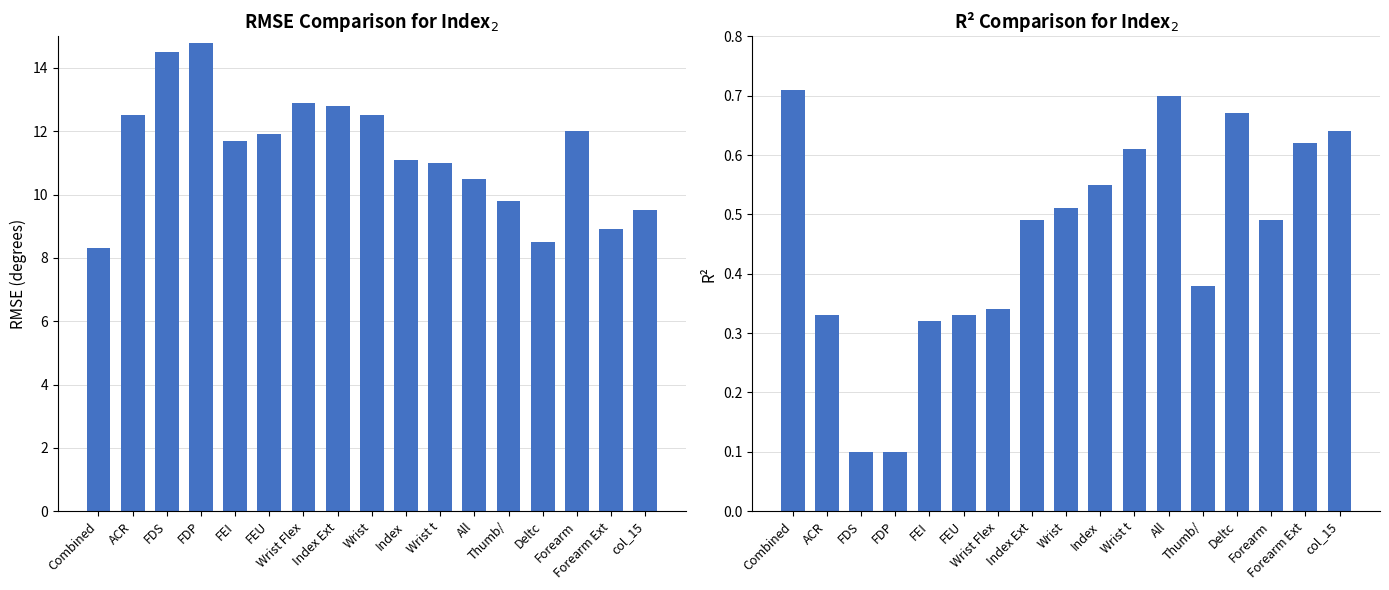

How many data points does each series have?

17